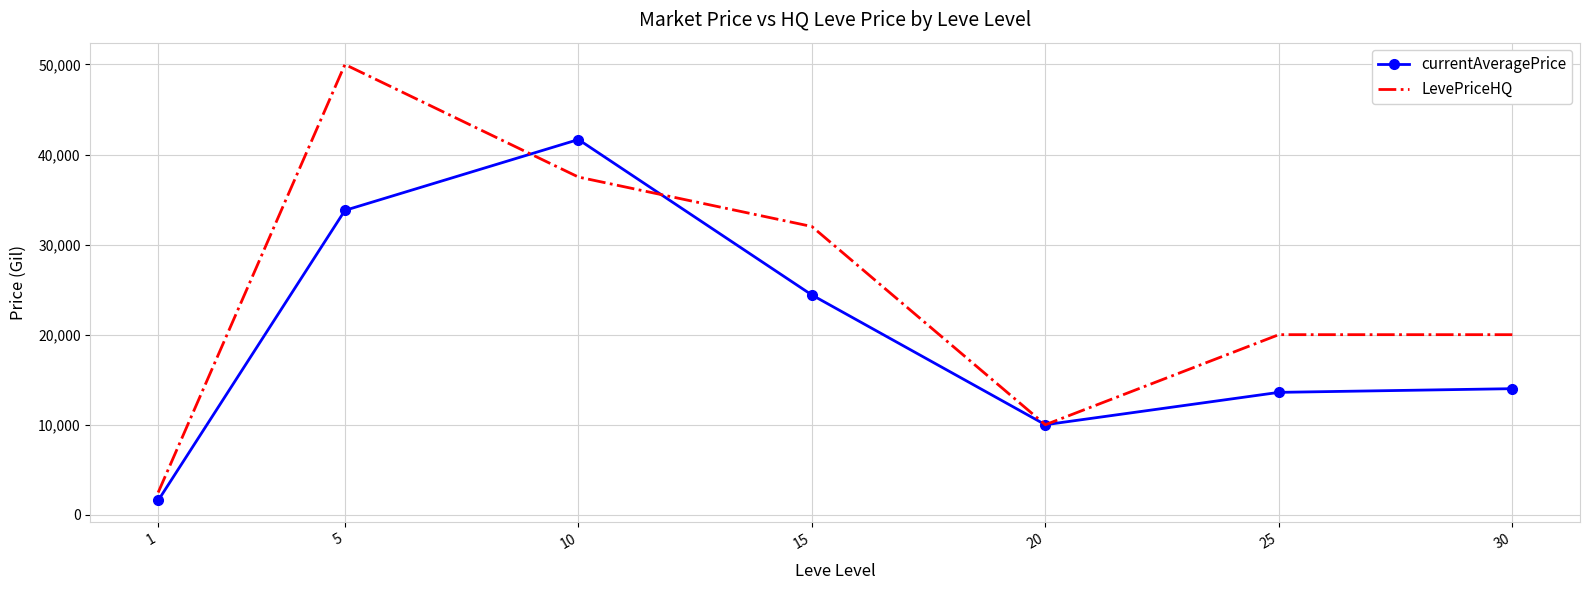

Which category has the highest value across all series?

5